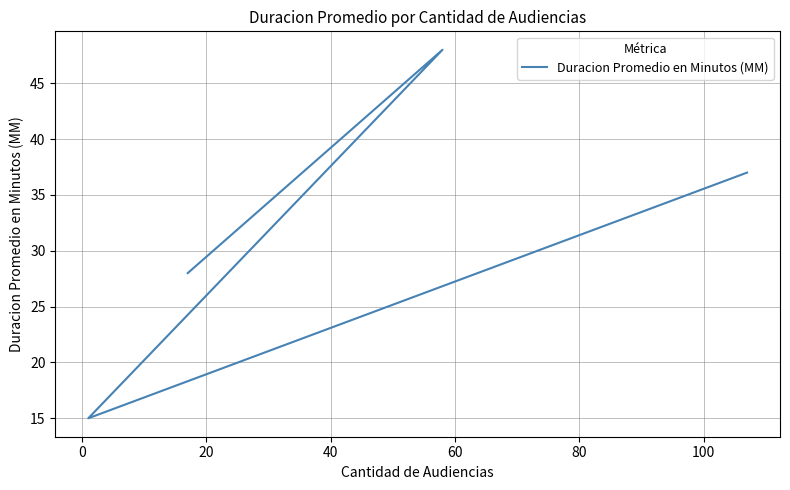

What is the smallest value displayed?

15